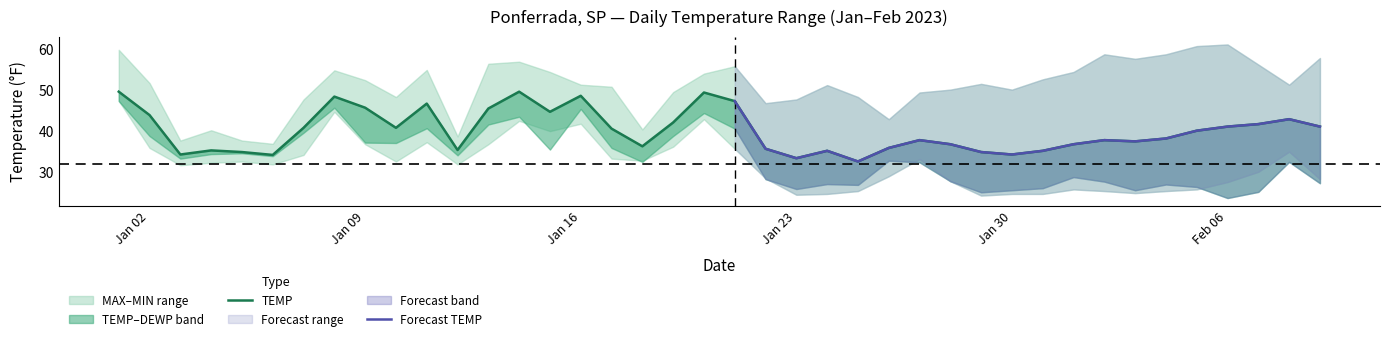

What position from the right is 2023-02-03?

7